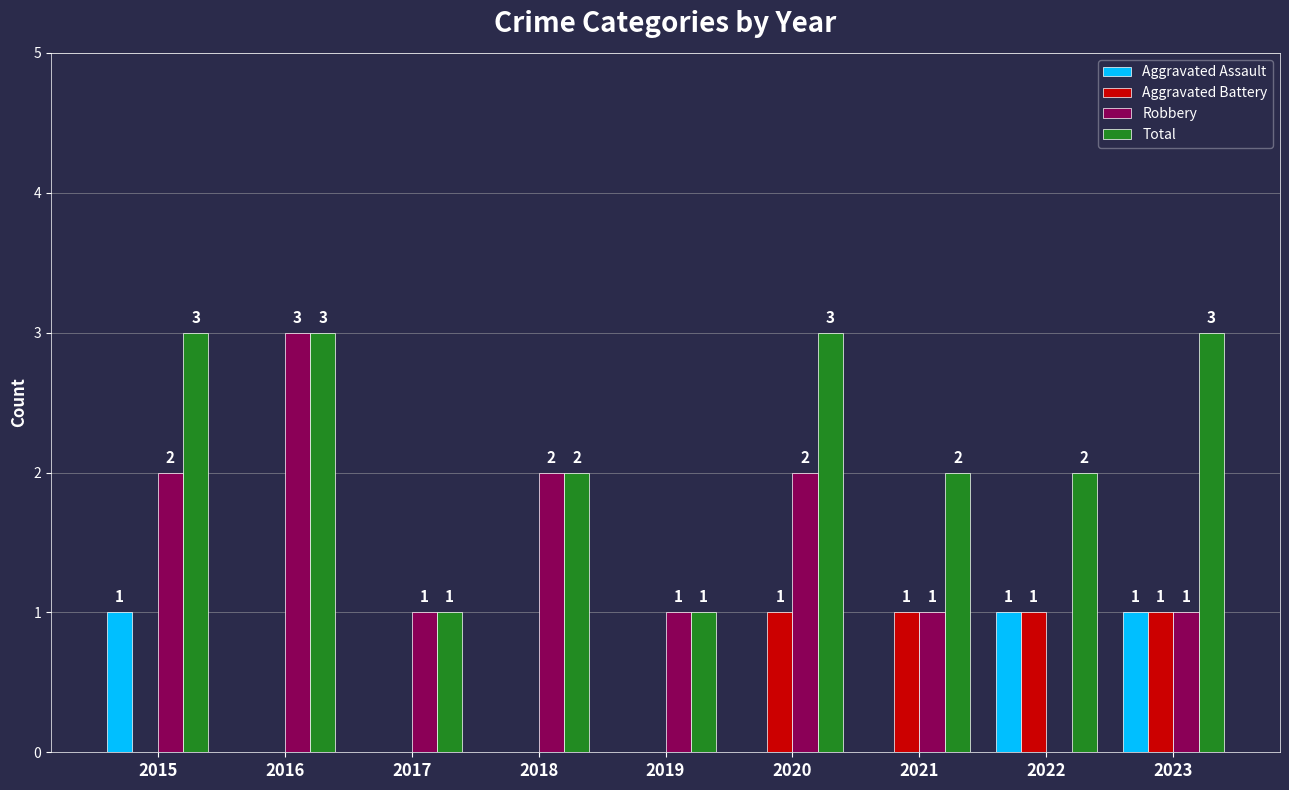

Is it true that Aggravated Battery equals 1 at 2018?

False